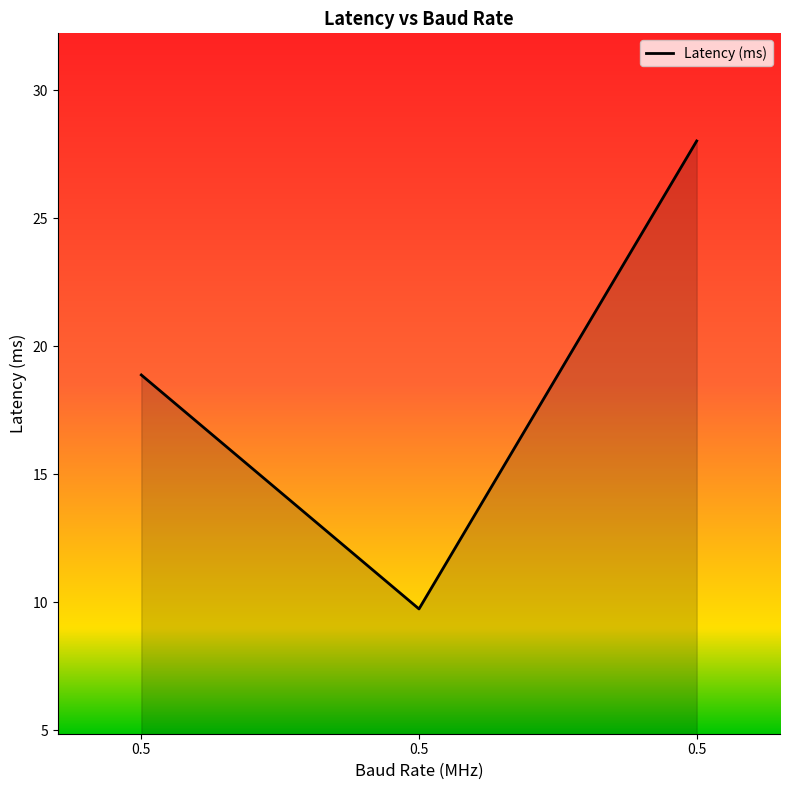

Between 0.5 and 0.5, which is larger?

0.5